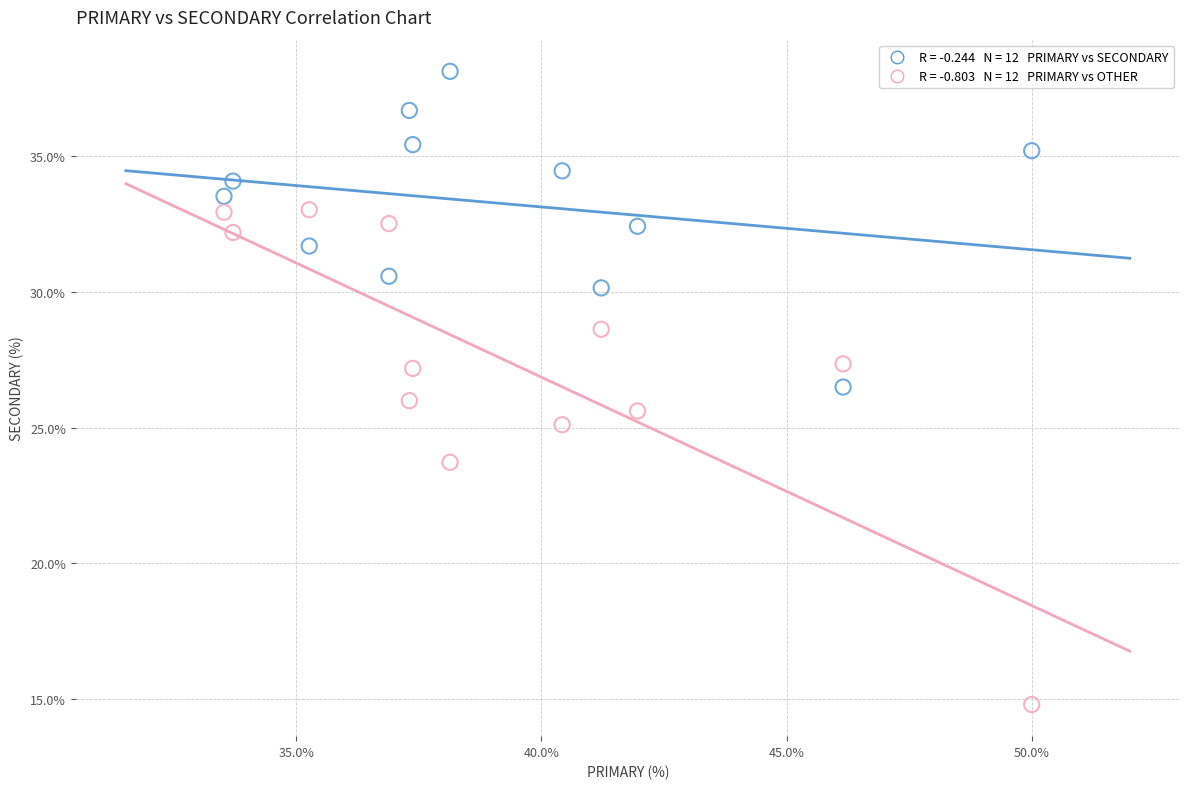

Across all data points, what is the range of Y values (max minus min)?

23.4